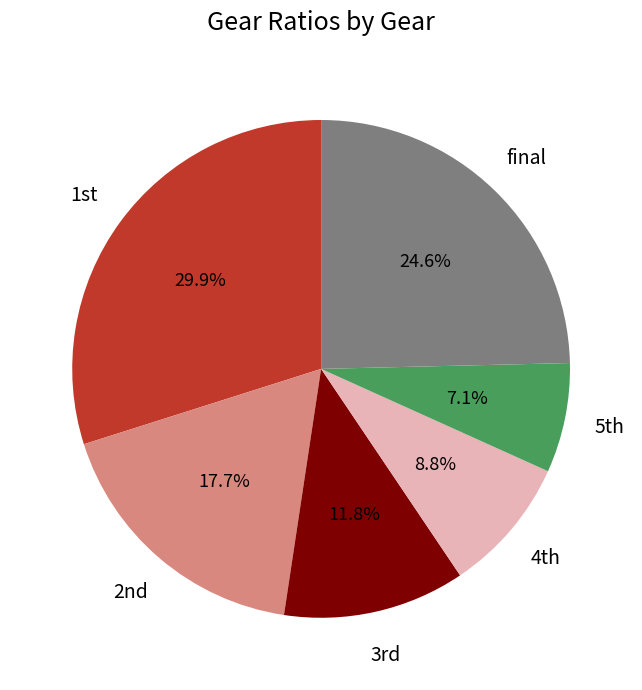

Is there any slice that represents more than half of the pie?

No